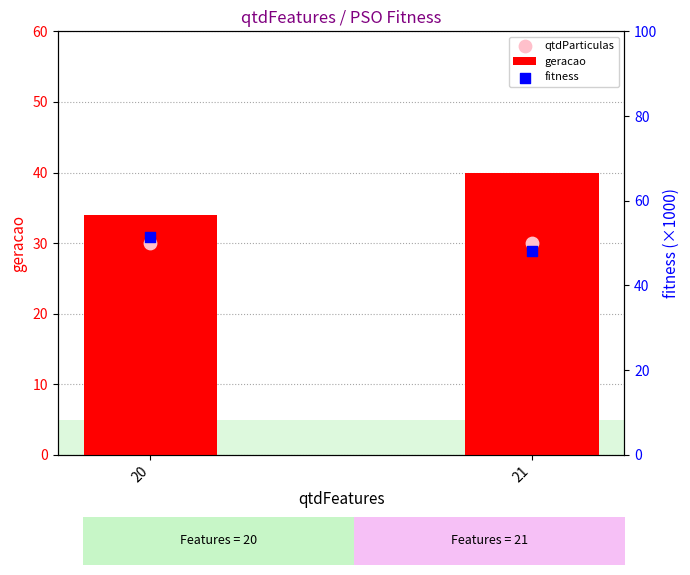

Which series has the largest total across all categories?

fitness